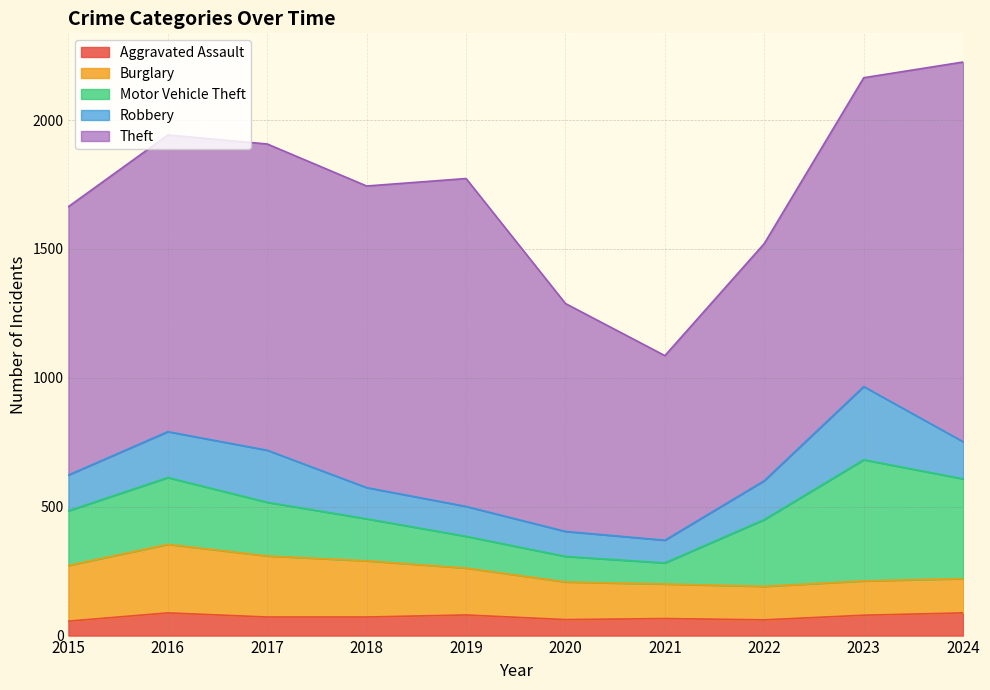

True or false: Robbery has more than 1 points higher than both neighbors.

True